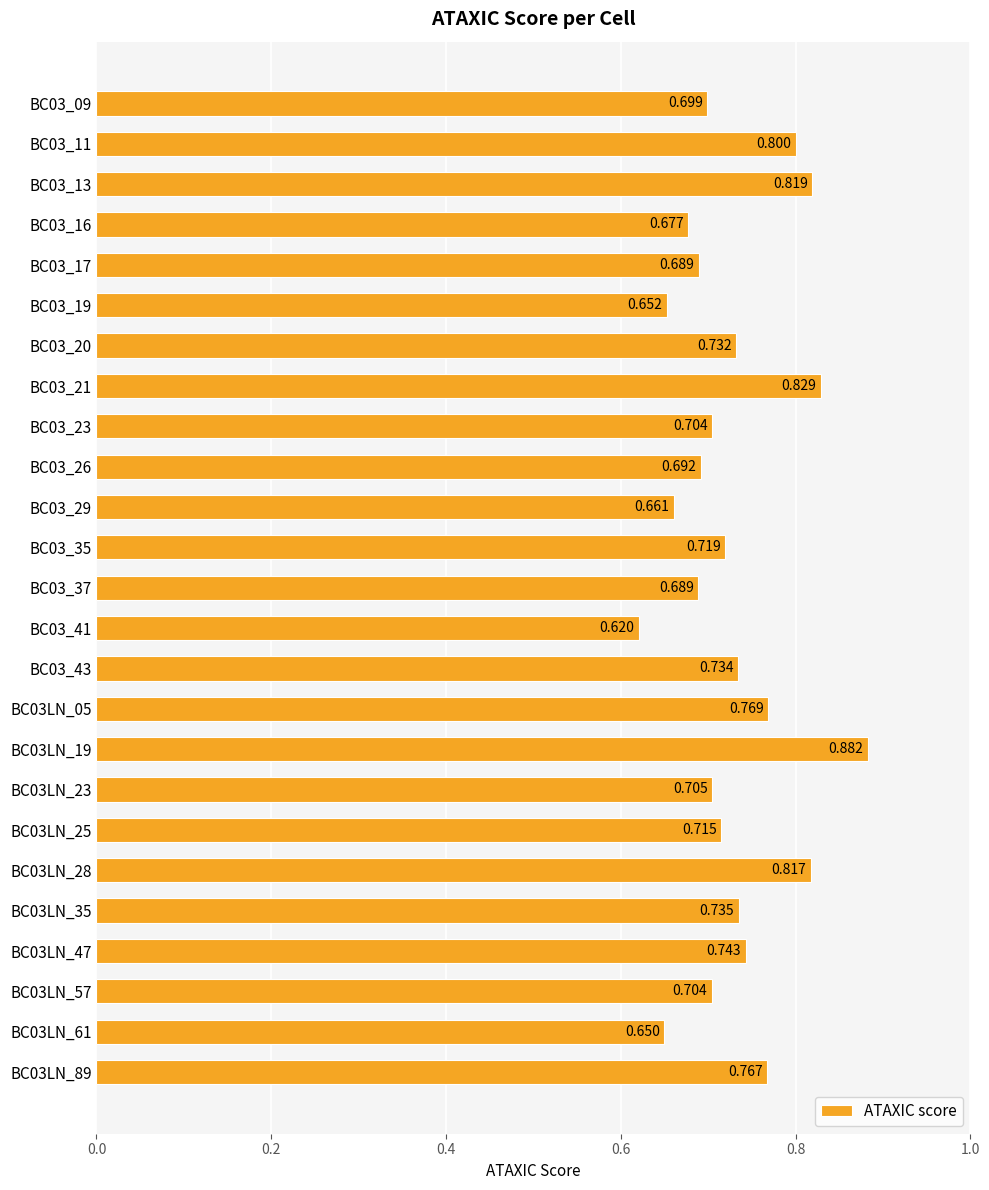

How many categories are shown in the chart?

25